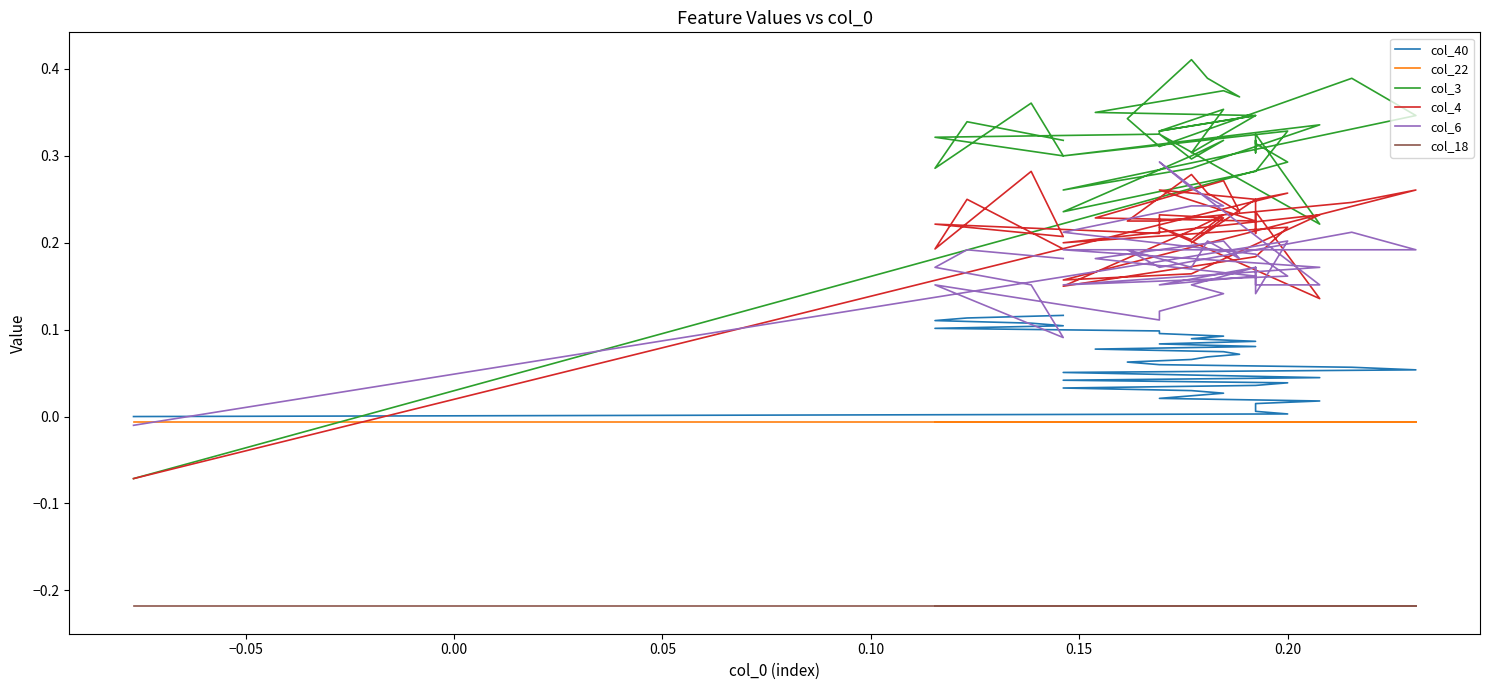

The value of col_6 at 39 is 0.3. True or false?

False